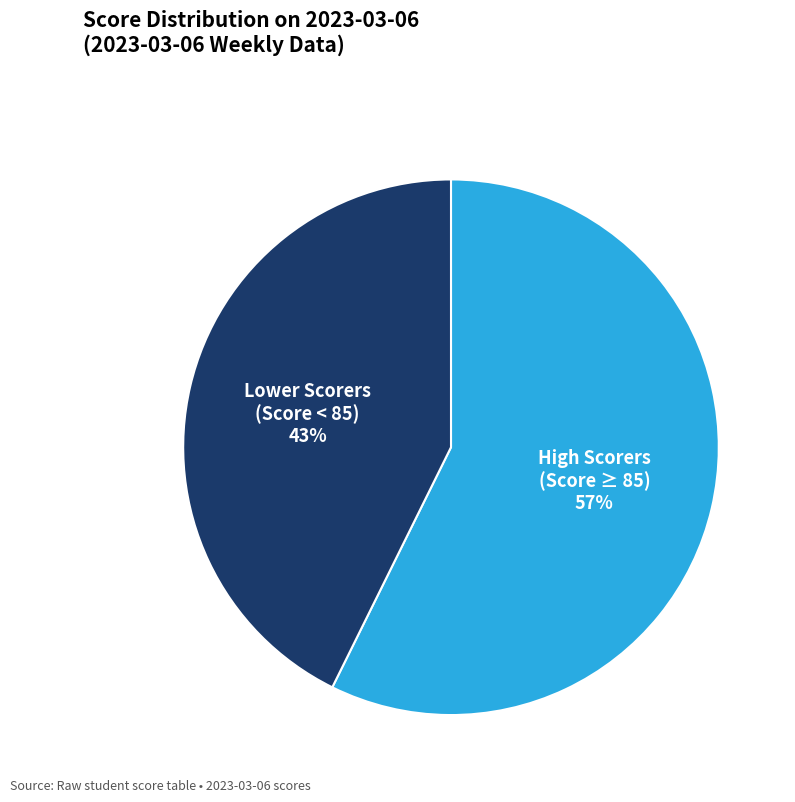

Count the number of slices in the pie.

2